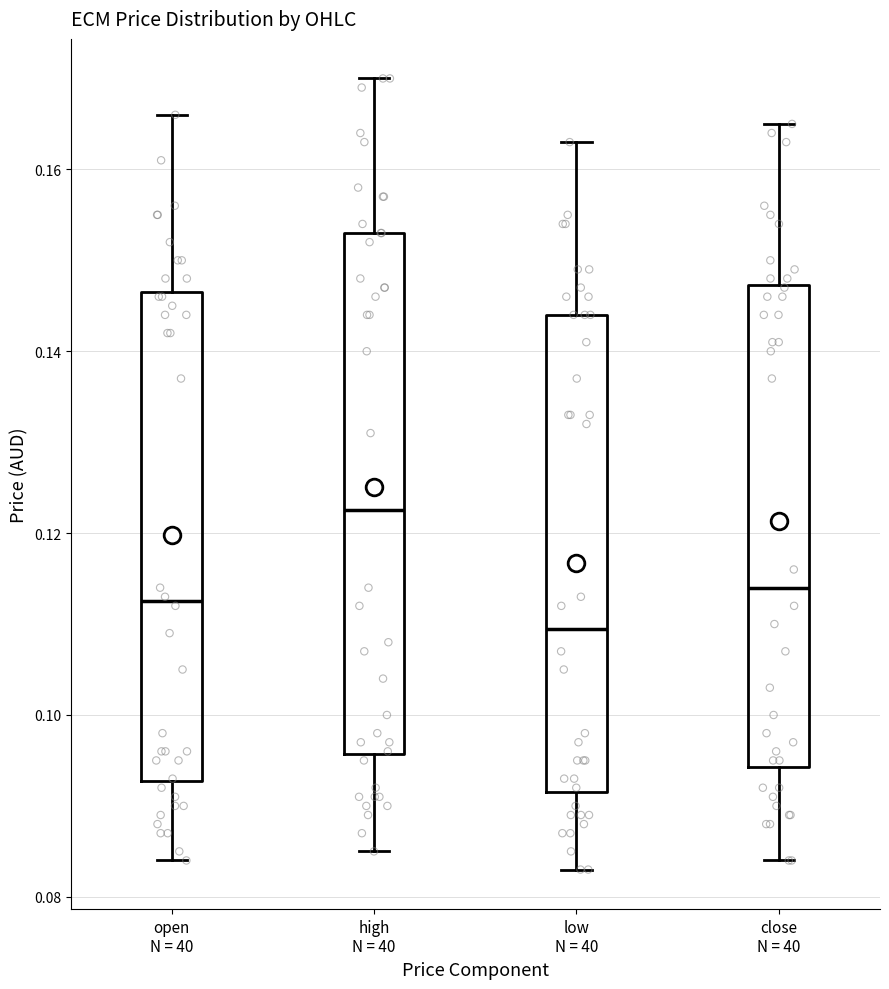

Reading left to right, read every box against the y-axis: the position of its median line, the range the box covers, and the ends of its whiskers. The values are not printed on the chart, so give them approximately, as read against the axis.

open N = 40: median 0.112, box 0.092 to 0.146, whiskers 0.084 to 0.166
high N = 40: median 0.122, box 0.096 to 0.154, whiskers 0.086 to 0.170
low N = 40: median 0.110, box 0.092 to 0.144, whiskers 0.084 to 0.164
close N = 40: median 0.114, box 0.094 to 0.148, whiskers 0.084 to 0.166